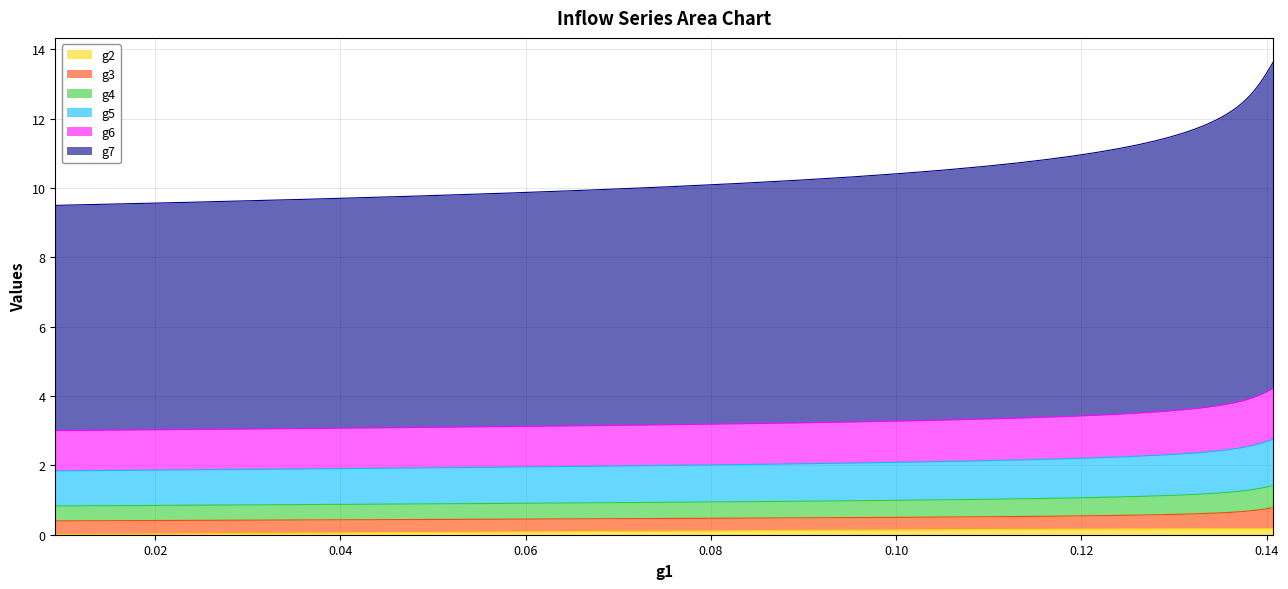

What is the value of the g7 point at the 28th from the left?

12.2